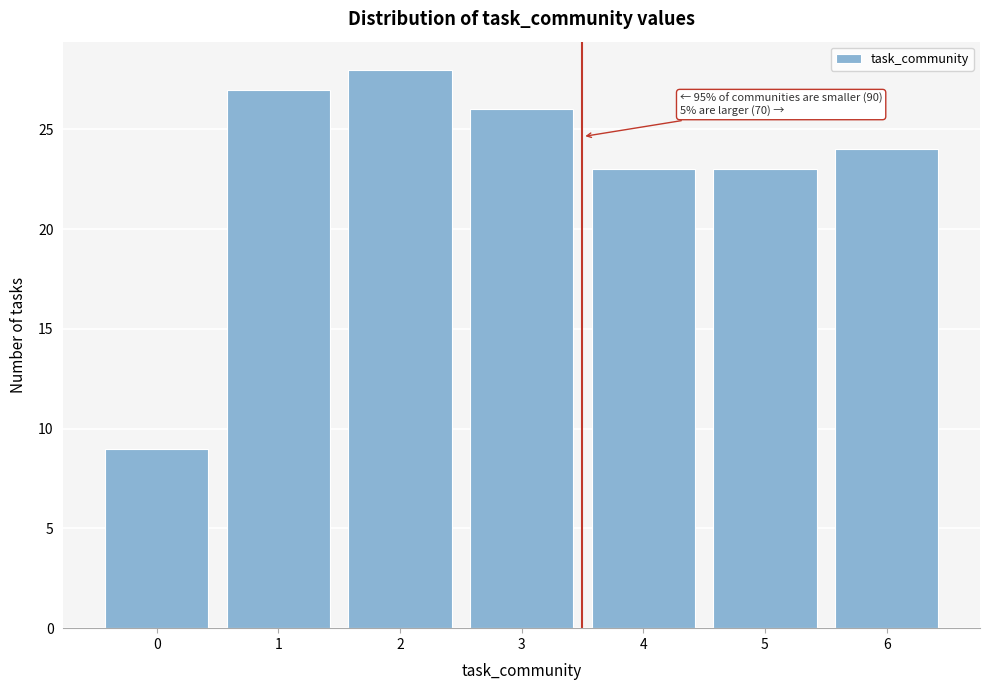

Reading right to left, transcribe all the data shown in this chart.

6=24	5=23	4=23	3=26	2=28	1=27	0=9